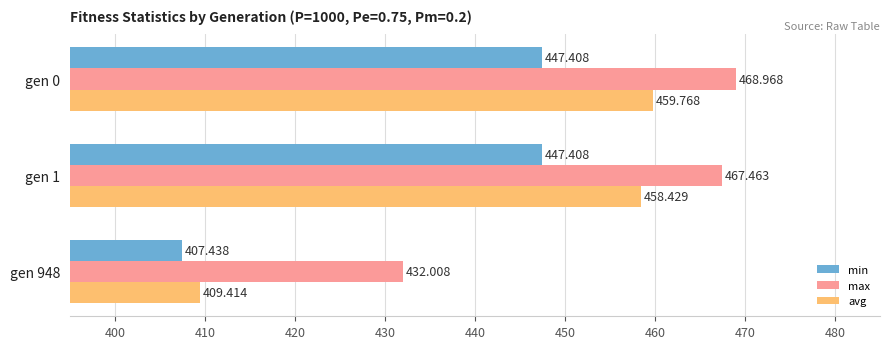

Does the chart contain stacked bars?

No